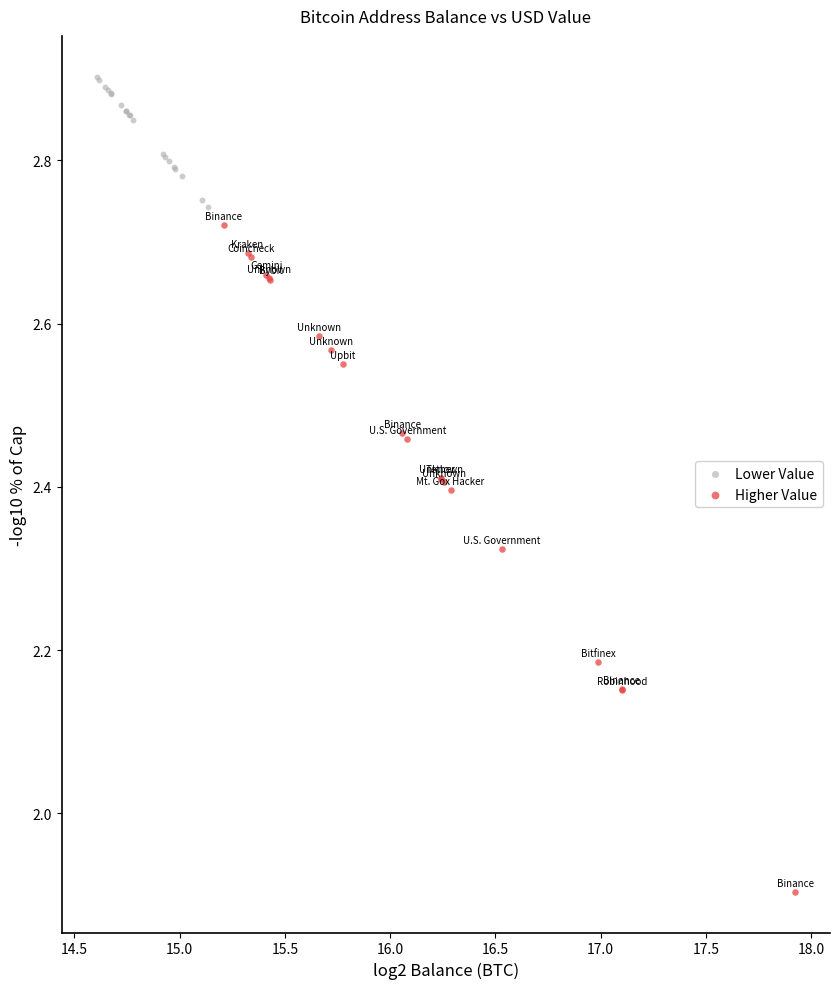

Which series contains the highest Y value?

Lower Value